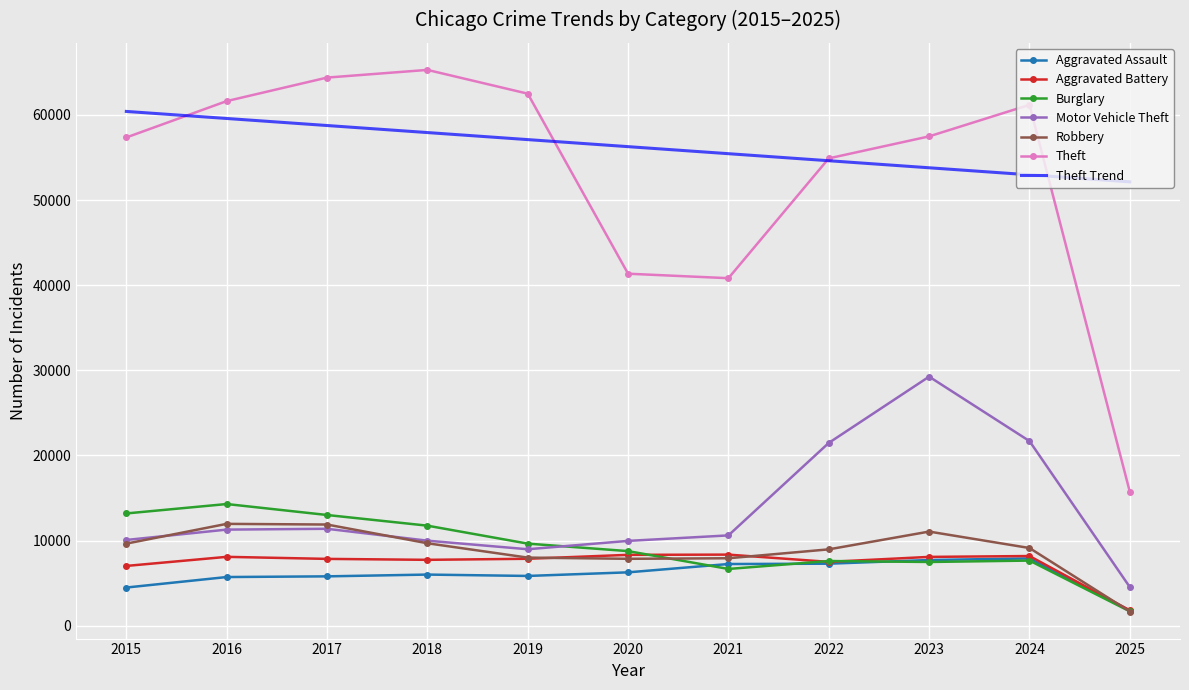

The Theft Trend series shows 96576.6 at 2017. True or false?

False